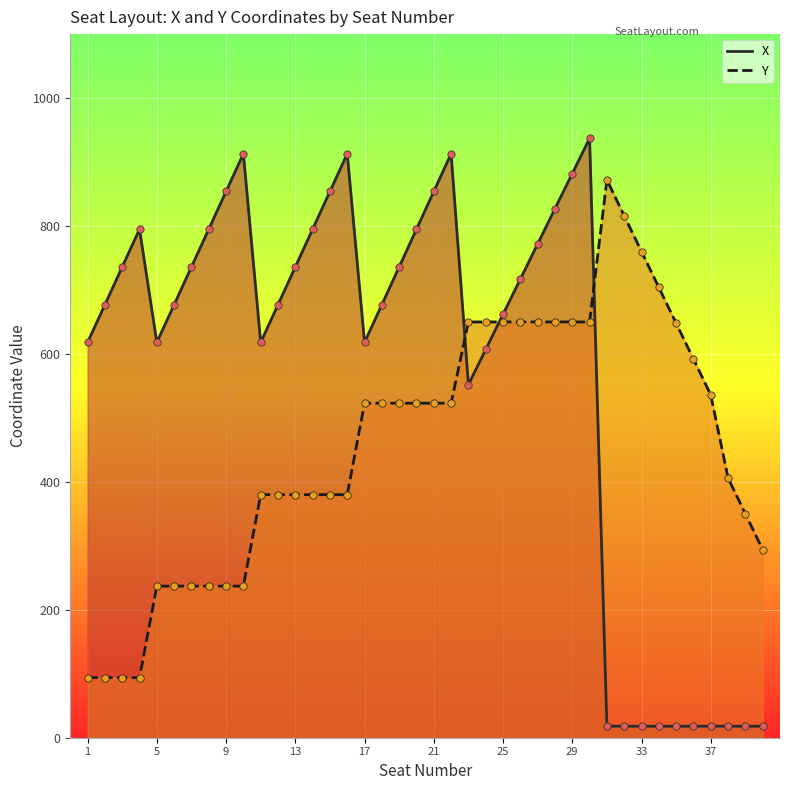

Which series has the largest total across all categories?

X